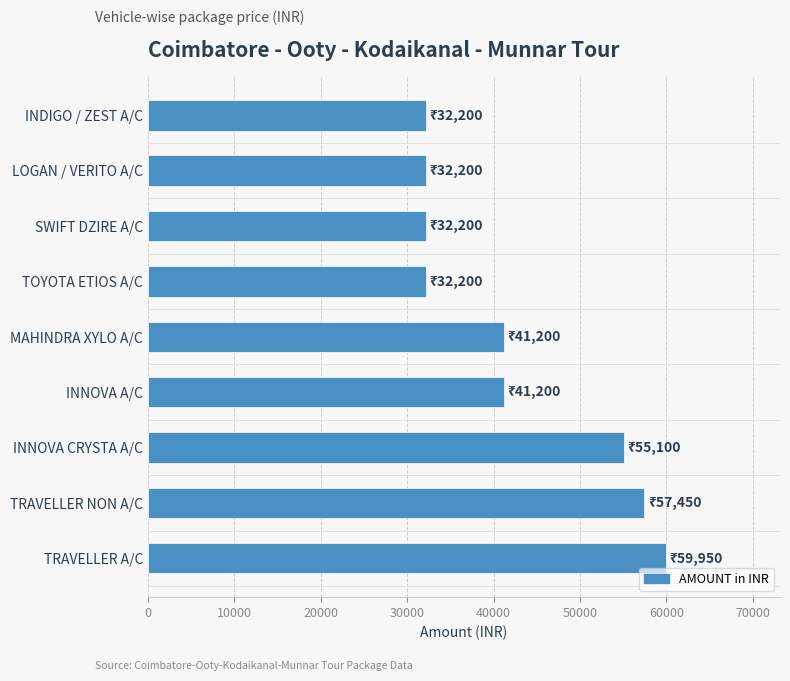

Does the chart contain any negative values?

No